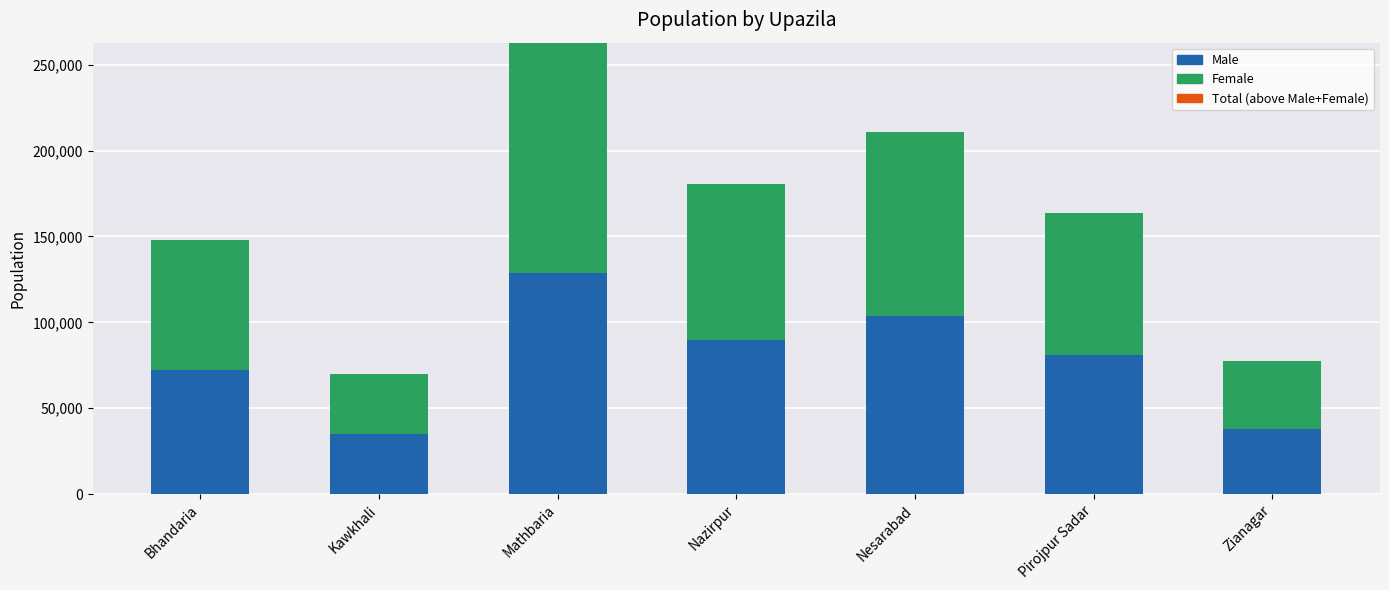

What is the total value across all series at Nazirpur?

180408